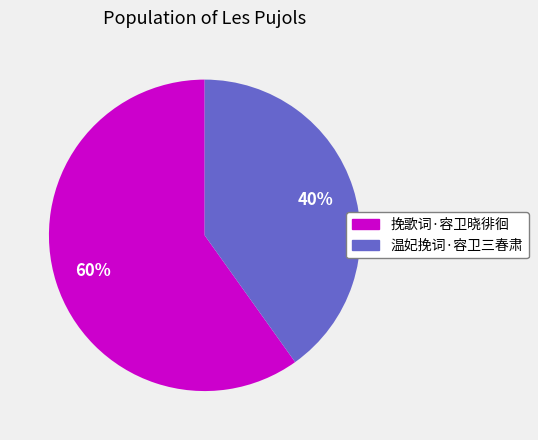

Does any single category account for the majority?

Yes